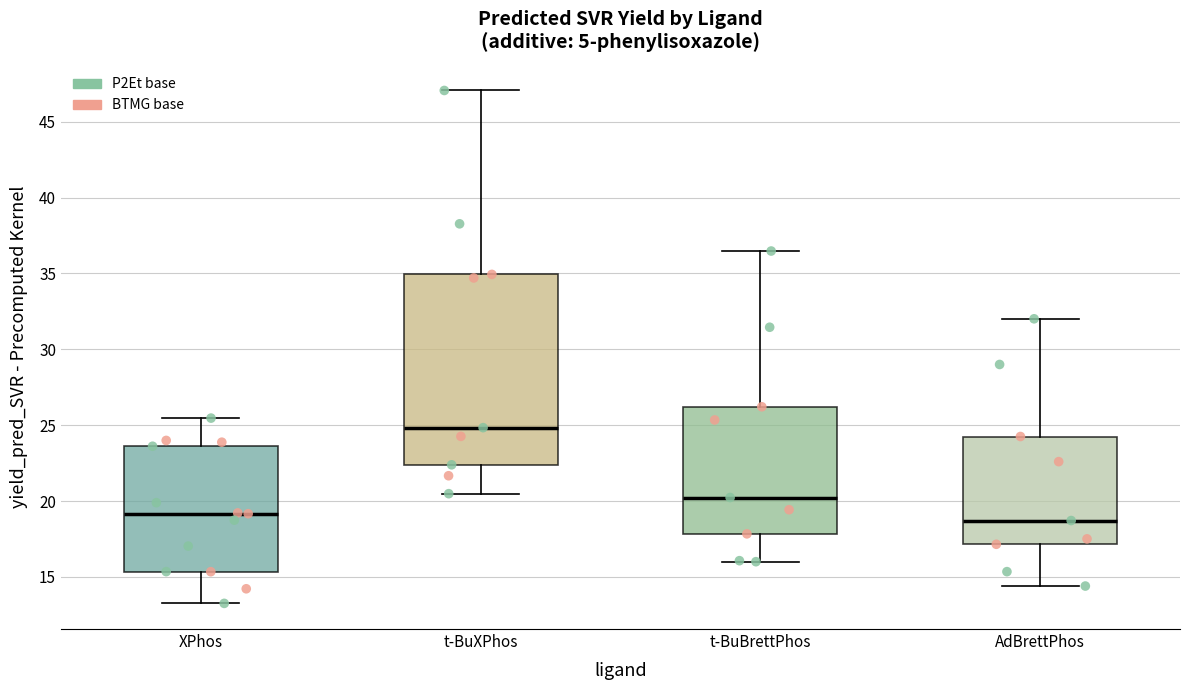

Comparing the boxes themselves (not the whiskers), which one is the tallest?

t-BuXPhos